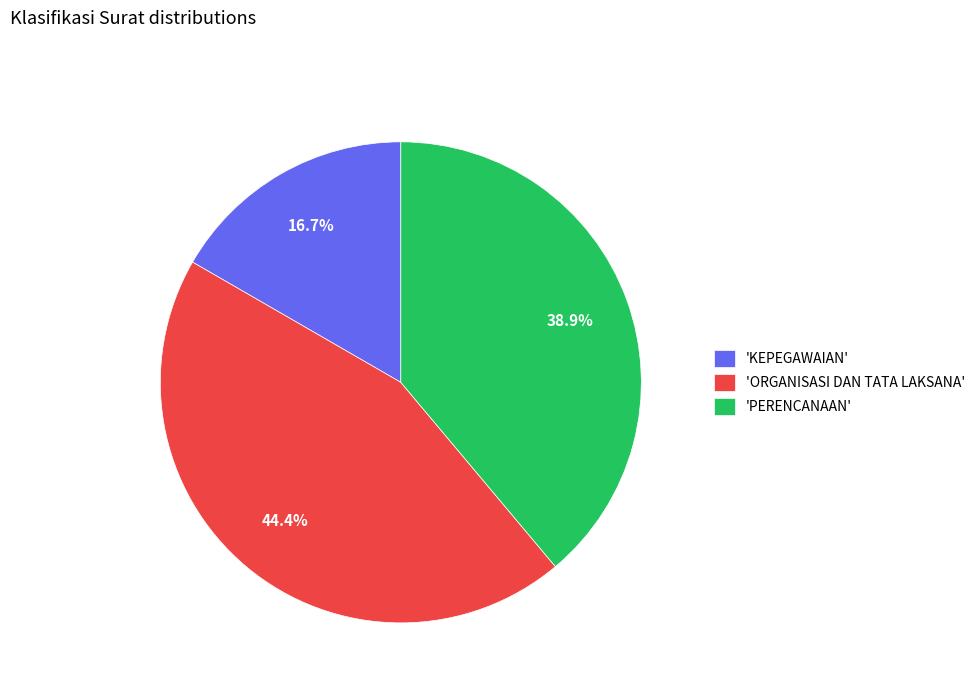

Combined, do 'KEPEGAWAIAN' and 'ORGANISASI DAN TATA LAKSANA' account for over 50%?

Yes